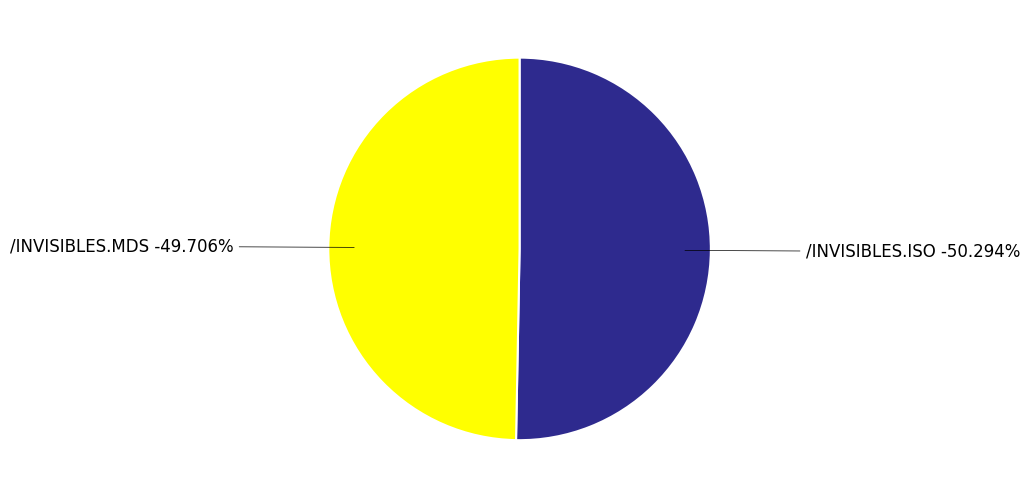

Combined, do /INVISIBLES.ISO and /INVISIBLES.MDS account for over 50%?

Yes